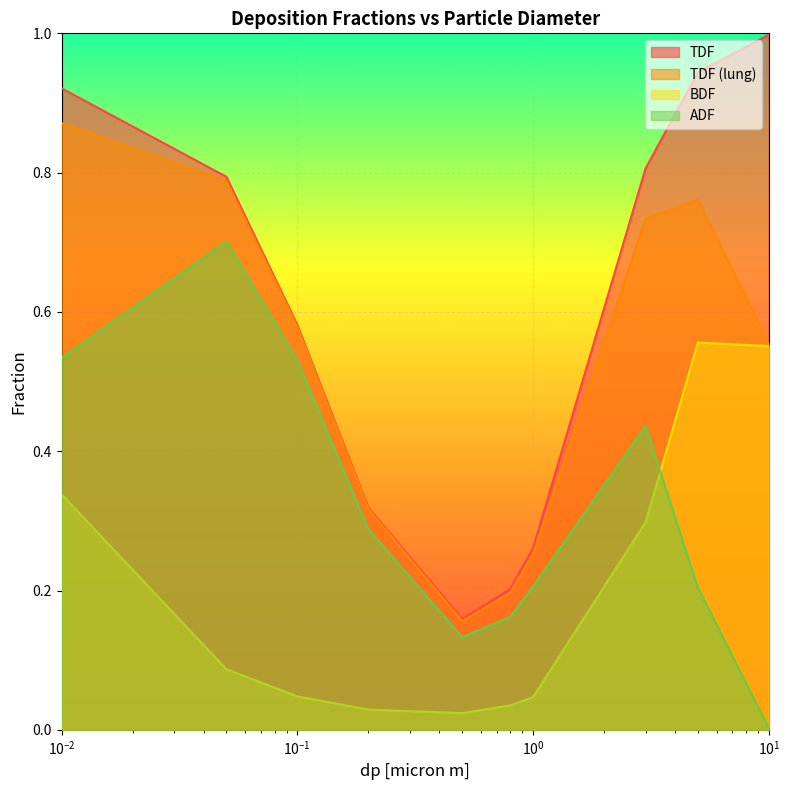

What are all the series names shown in the legend?

TDF, TDF (lung), BDF, ADF